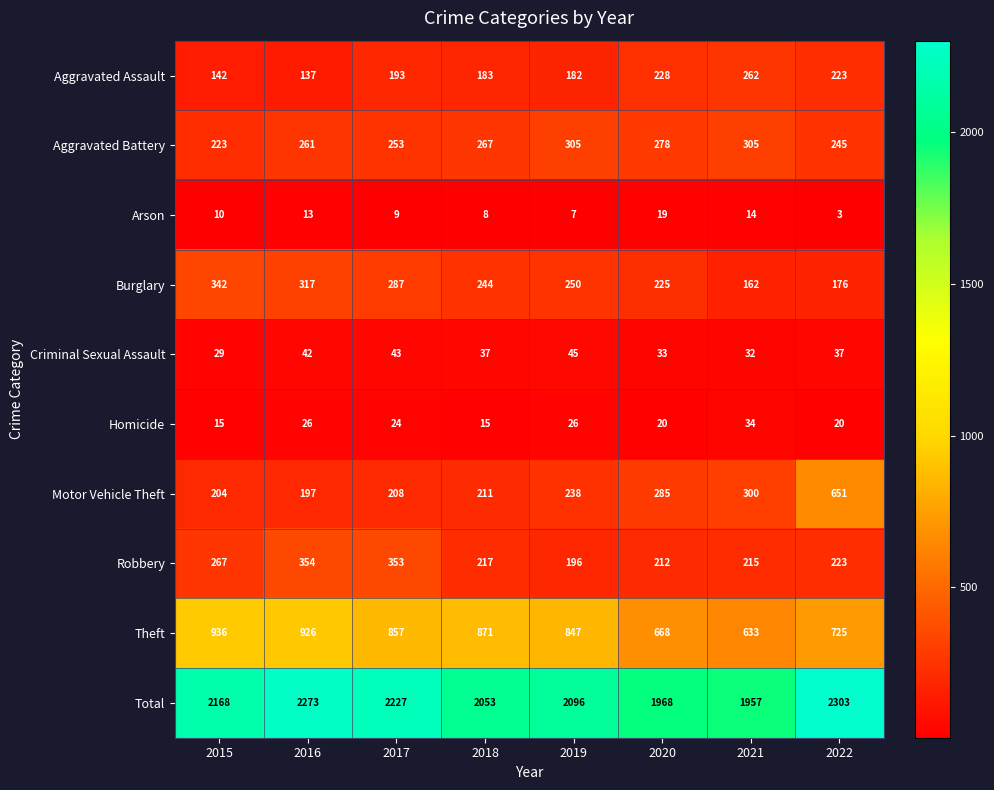

What is the average value of the Motor Vehicle Theft series?

287